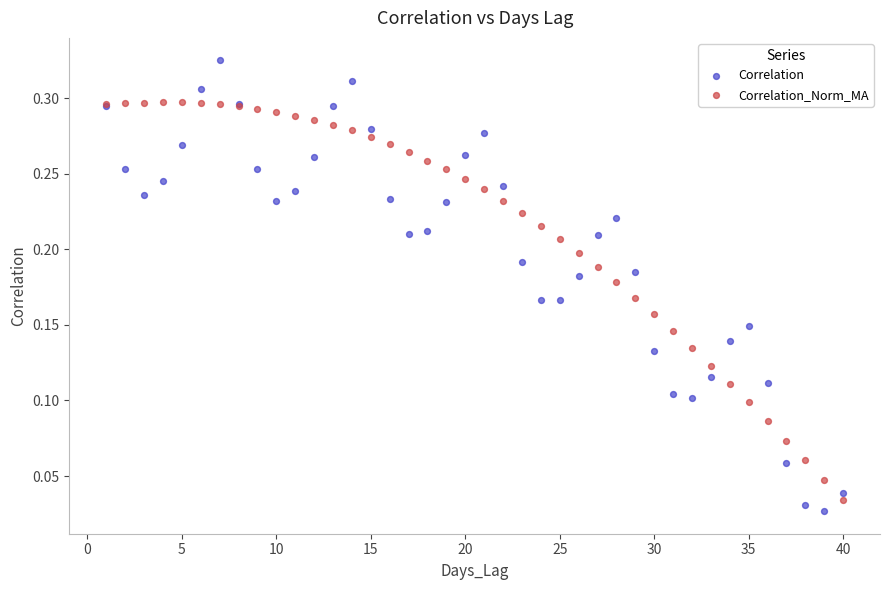

Which series has the largest Y range (max minus min)?

Correlation